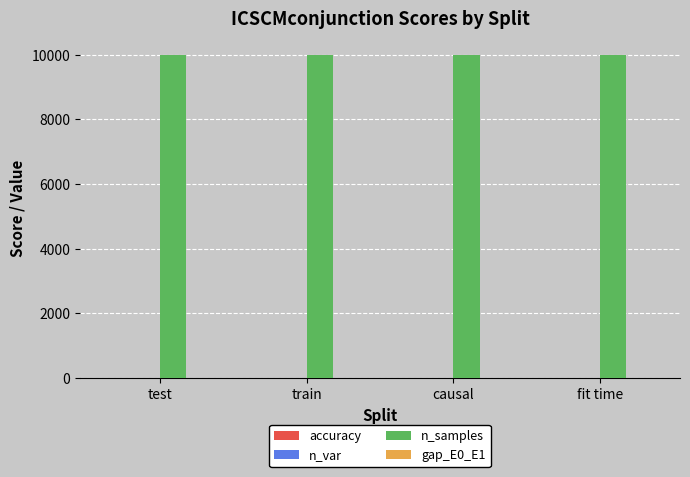

Which series has the largest total across all categories?

n_samples